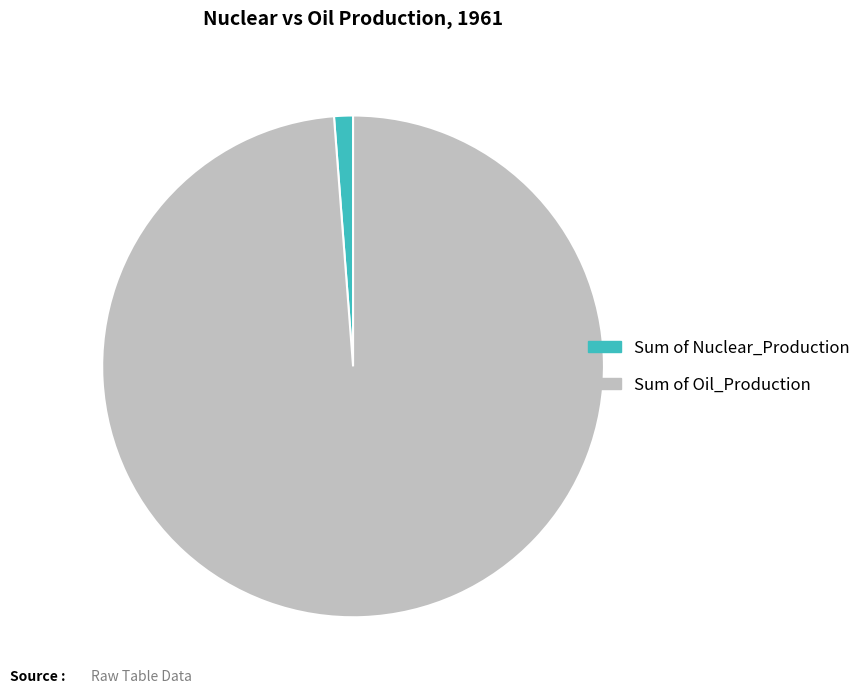

What is the majority slice?

Sum of Oil_Production